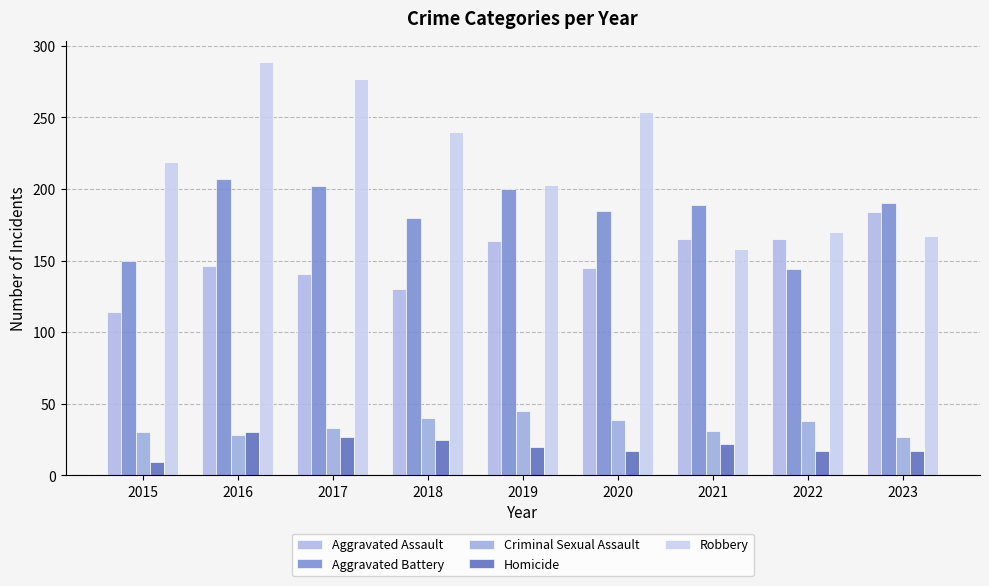

What is the difference between the second highest and minimum values in the Aggravated Assault series?

51